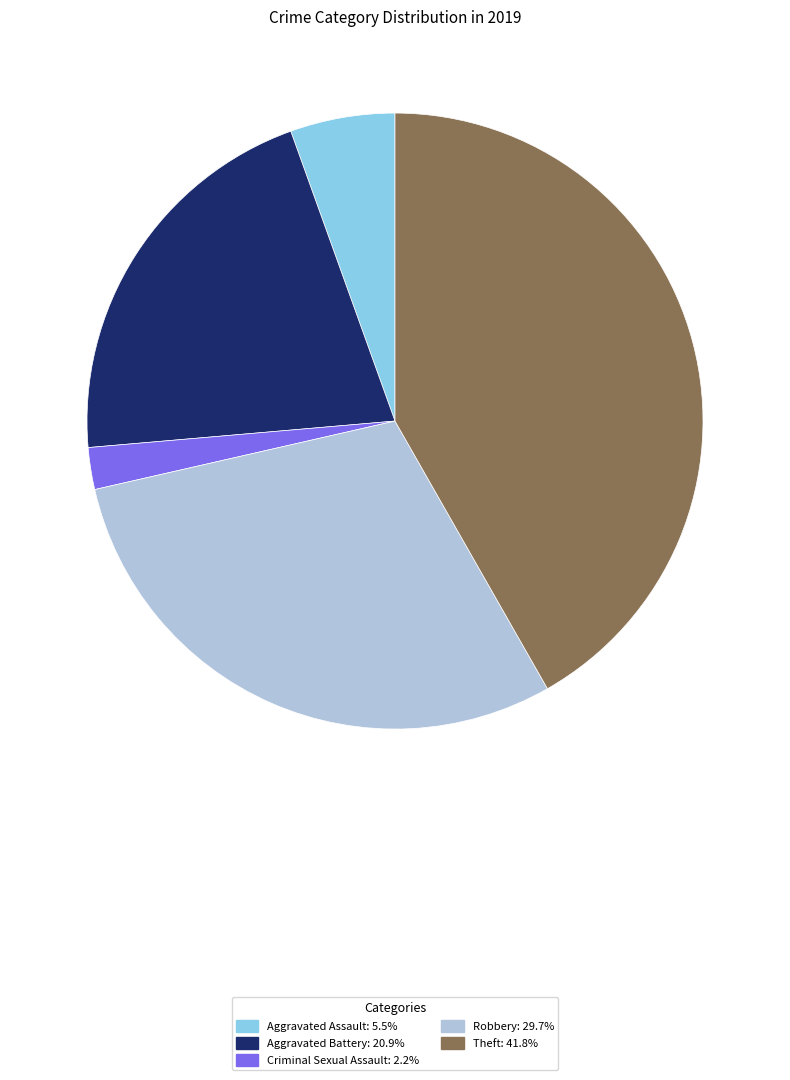

Does Aggravated Assault account for over 50% of the chart?

No